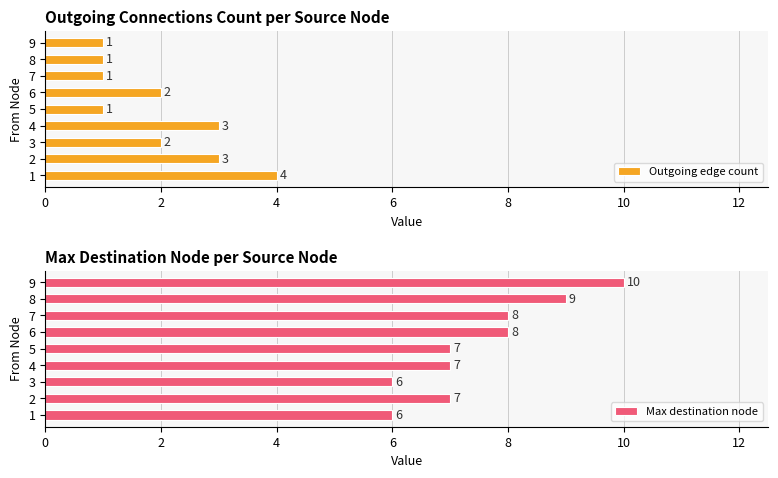

List the series in order of their overall mean, highest first.

Max destination node, Outgoing edge count